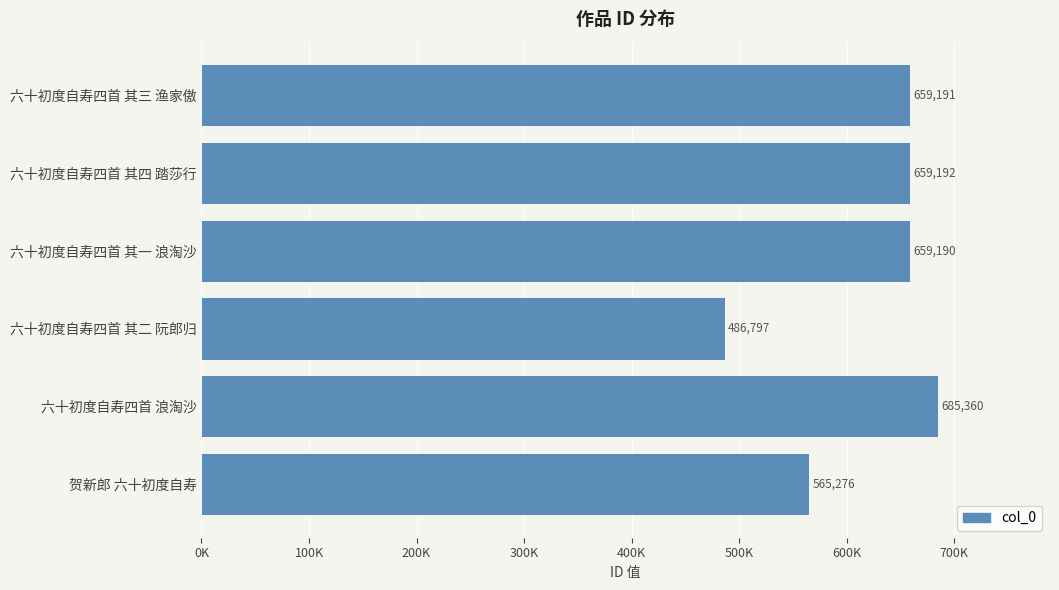

What is the difference between the maximum and minimum values?

198563